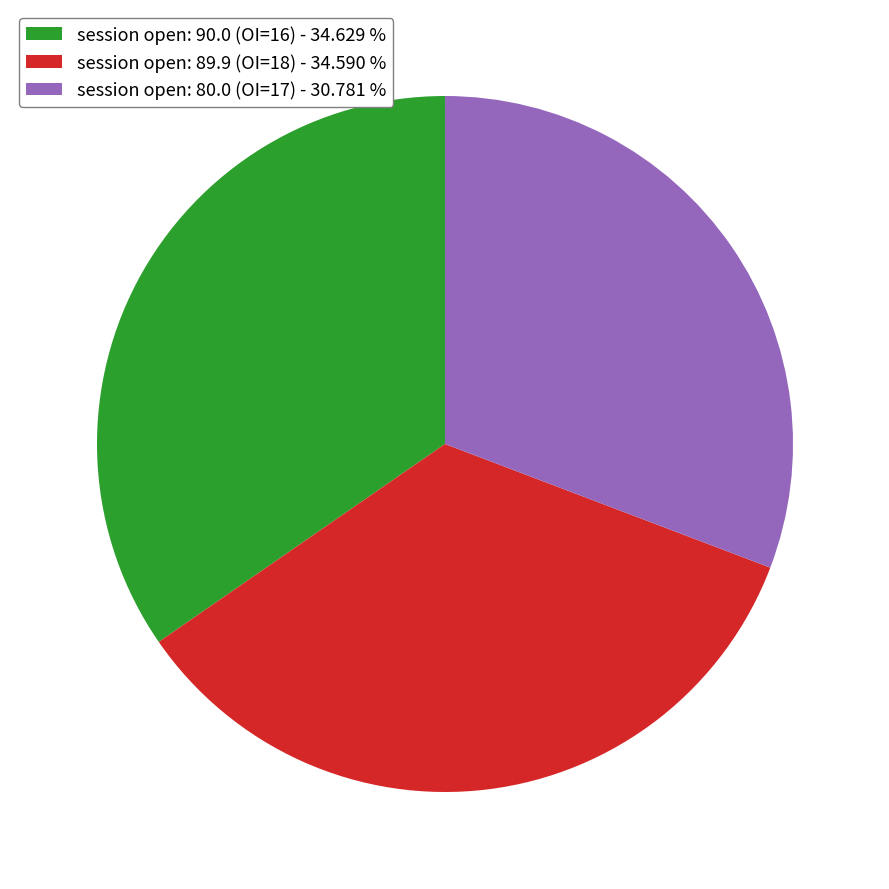

Combined, do session open: 89.9 (OI=18) - 34.590 % and session open: 80.0 (OI=17) - 30.781 % account for over 50%?

Yes